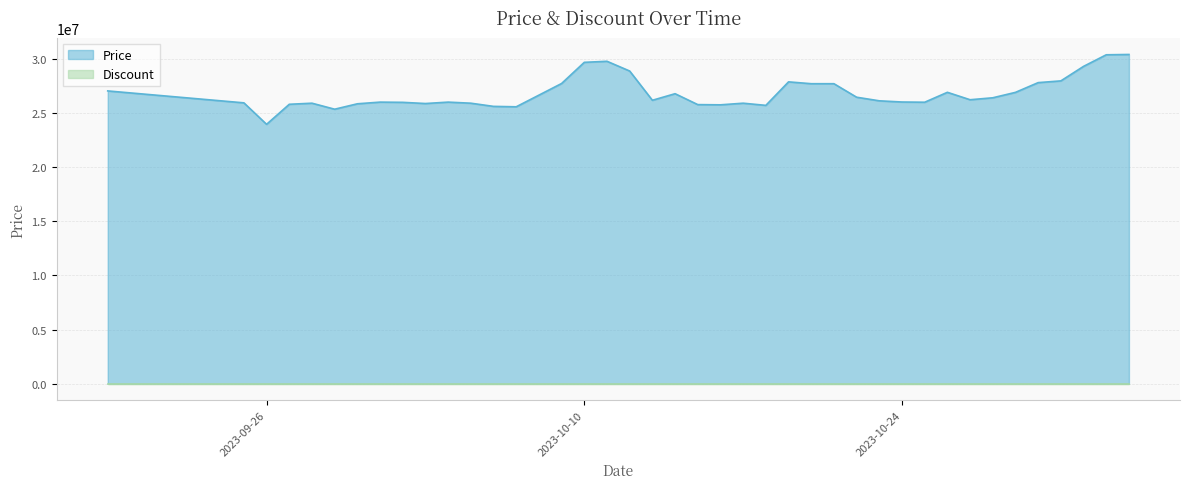

Which label corresponds to the largest value in the chart?

2023-11-03